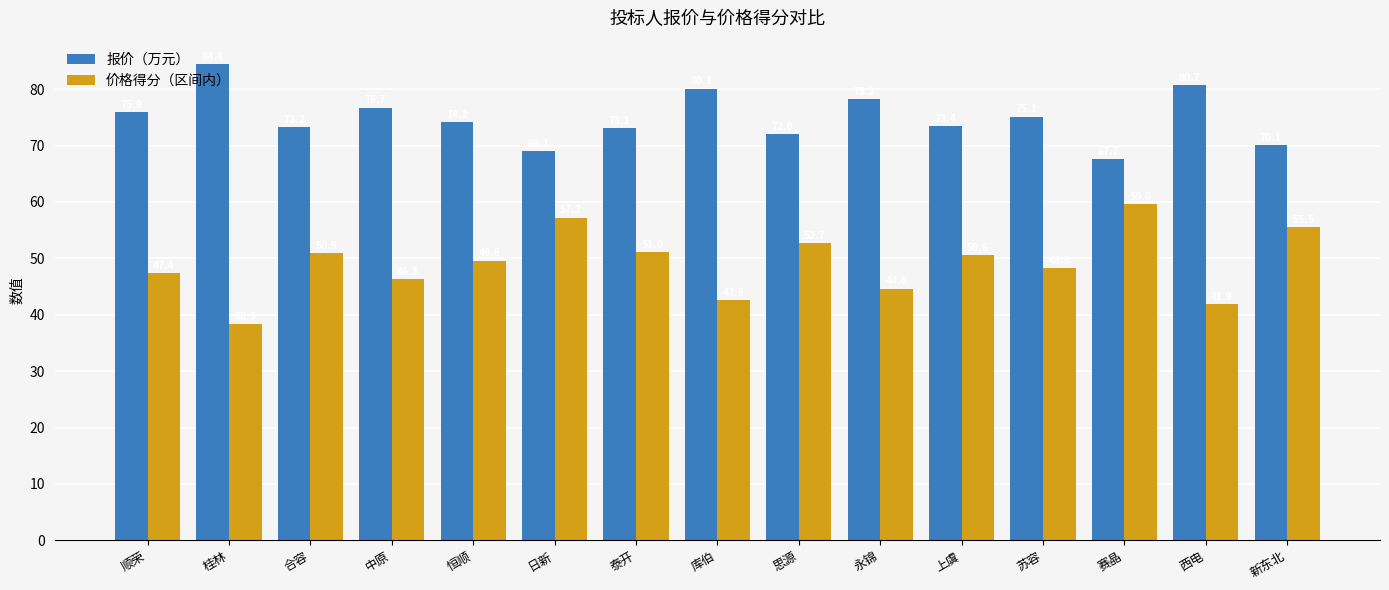

What is the label of the 13th bar from the right?

合容